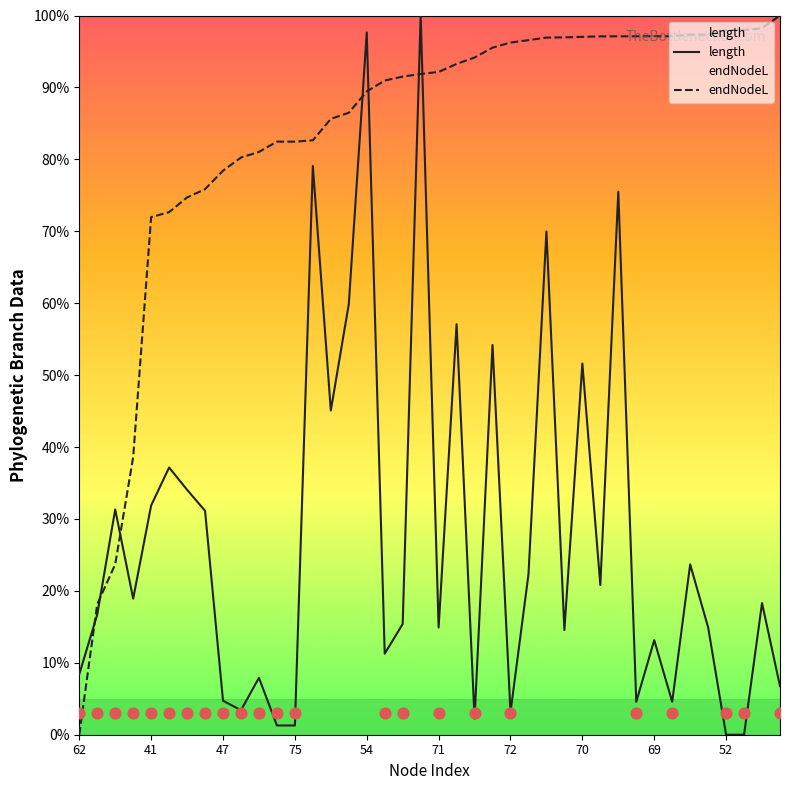

Which series has the widest spread of Y values?

length